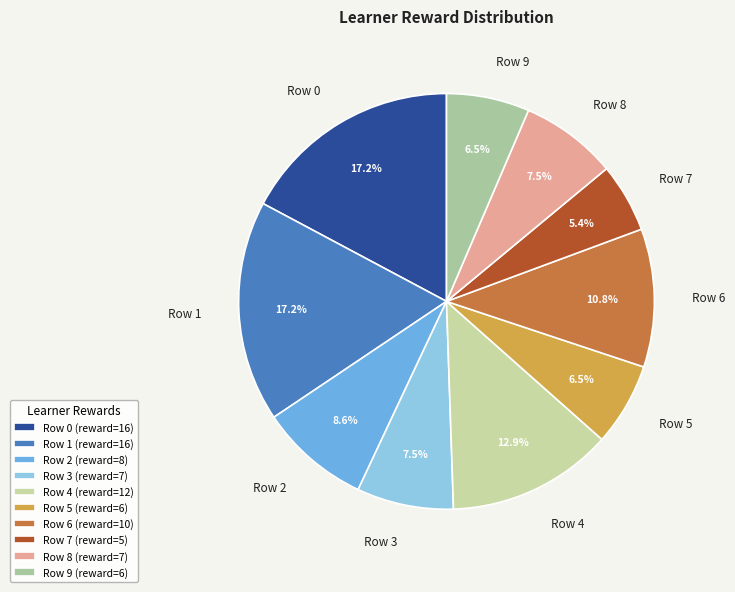

To the nearest percent, what is the average slice percentage?

10%